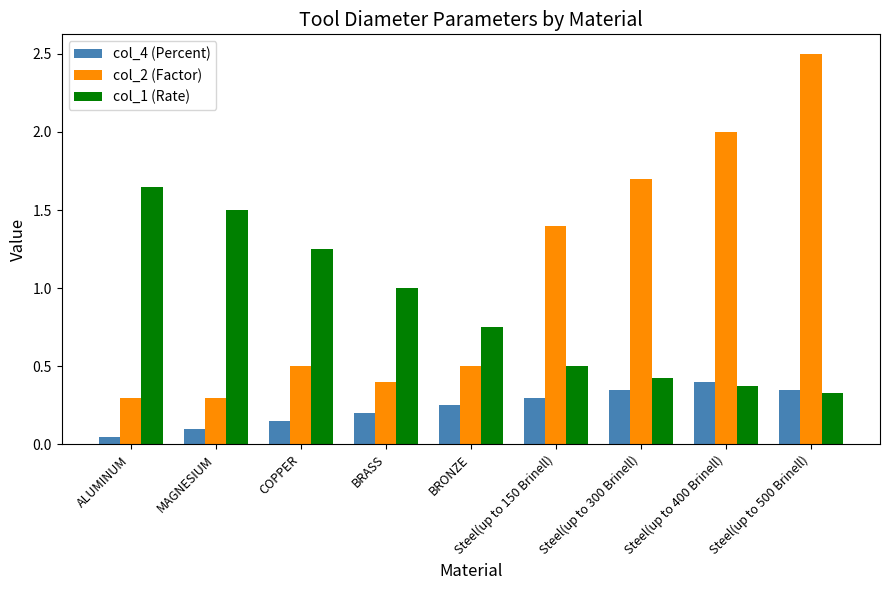

What is the spread (max minus min) of values at COPPER?

1.1